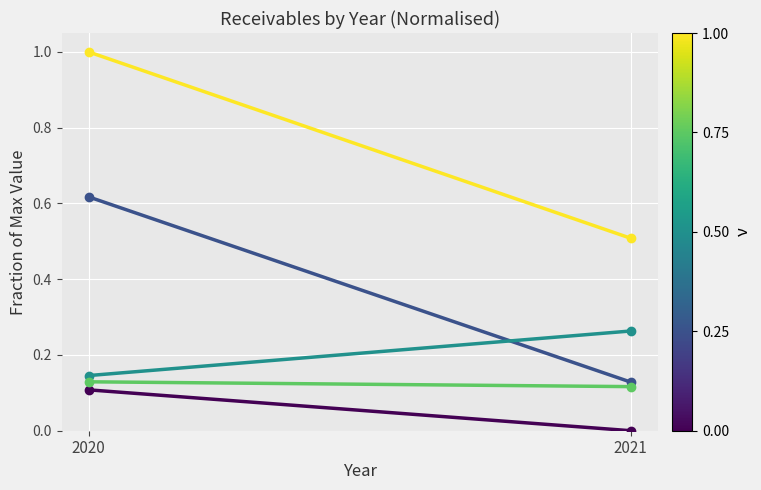

Reading left to right, transcribe all the data shown in this chart.

Trade receivables (0): 2021=0.0	2020=0.1
Trade receivables: 2021=0.1	2020=0.6
Other receivables and prepayments: 2021=0.3	2020=0.1
Loan to Boyne Smelters Limited: 2021=0.1	2020=0.1
Total: 2021=0.5	2020=1.0